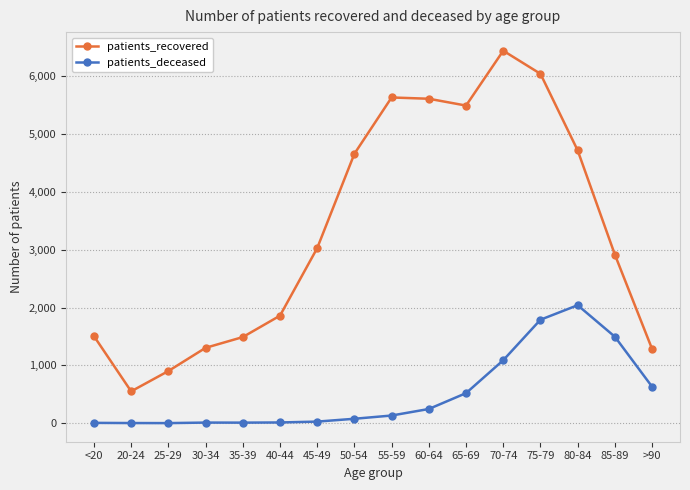

Which series has the largest total across all categories?

patients_recovered